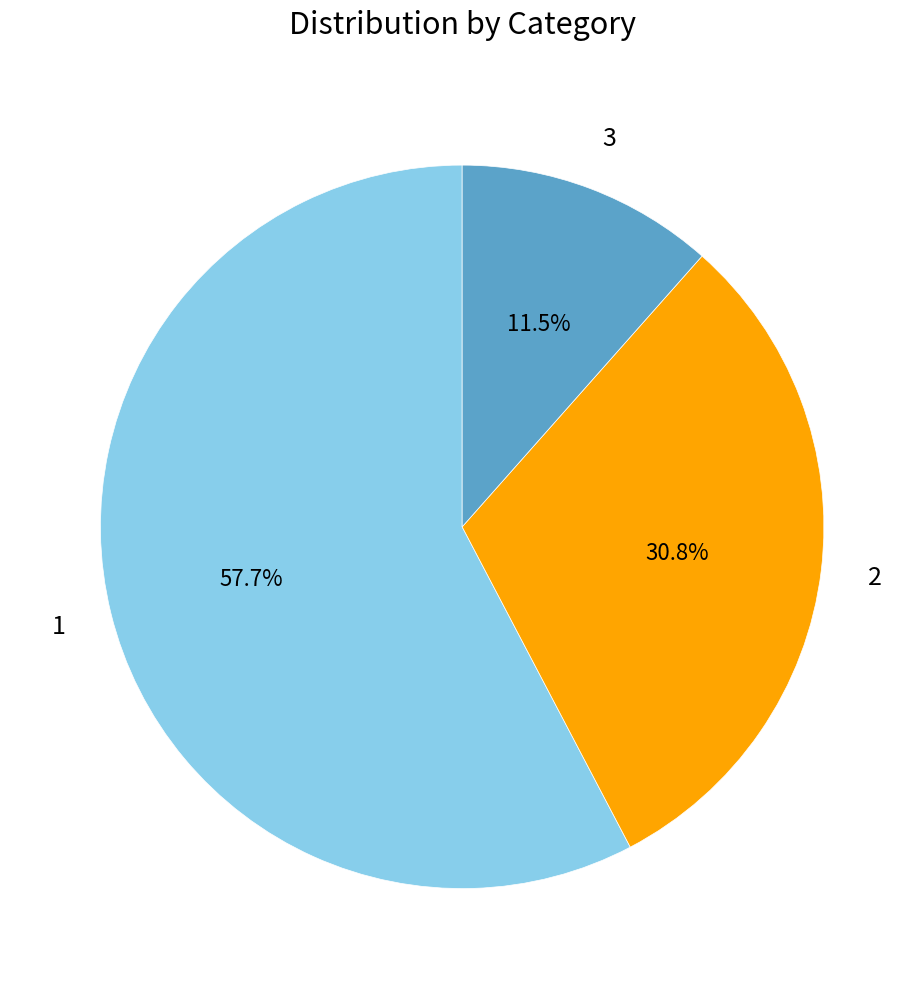

Rank the categories by value from lowest to highest.

3, 2, 1